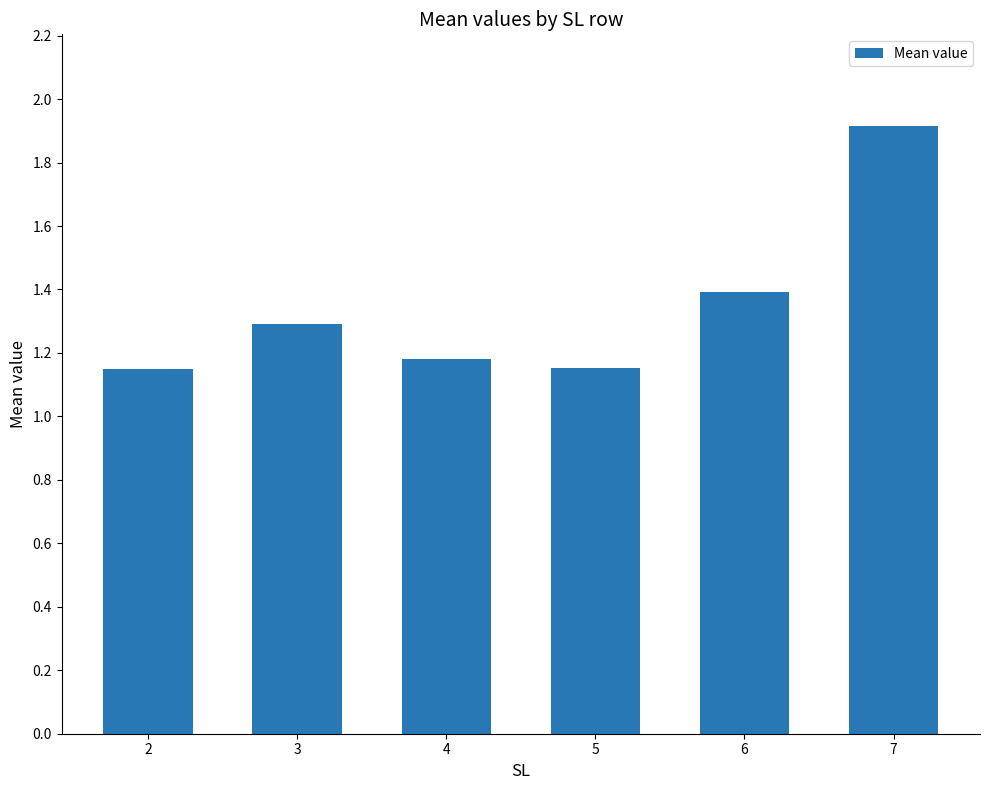

Does the chart contain any negative values?

No